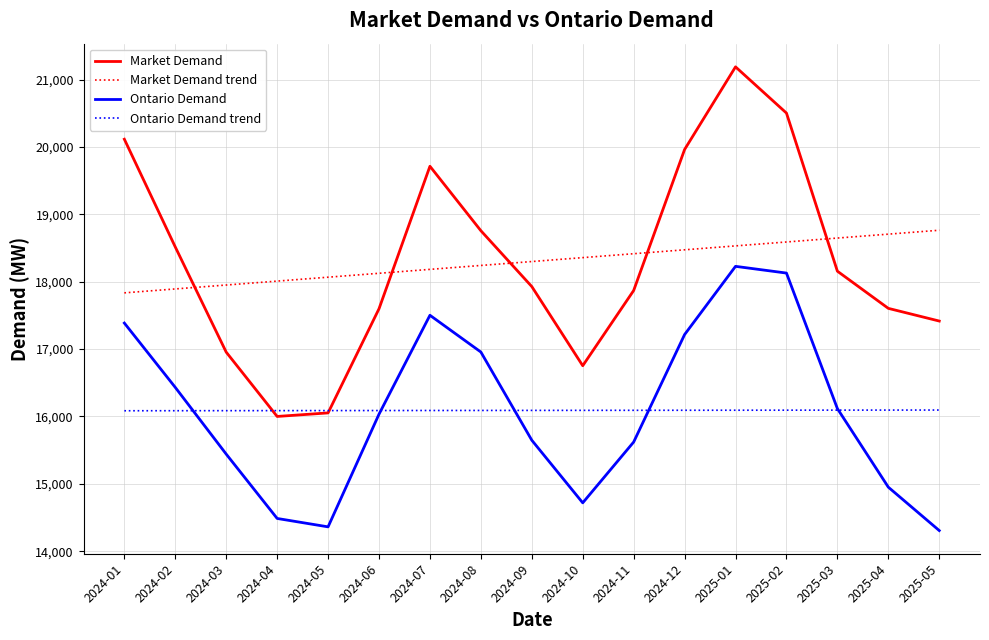

List the series in order of their peak value, lowest first.

Ontario Demand trend, Ontario Demand, Market Demand trend, Market Demand